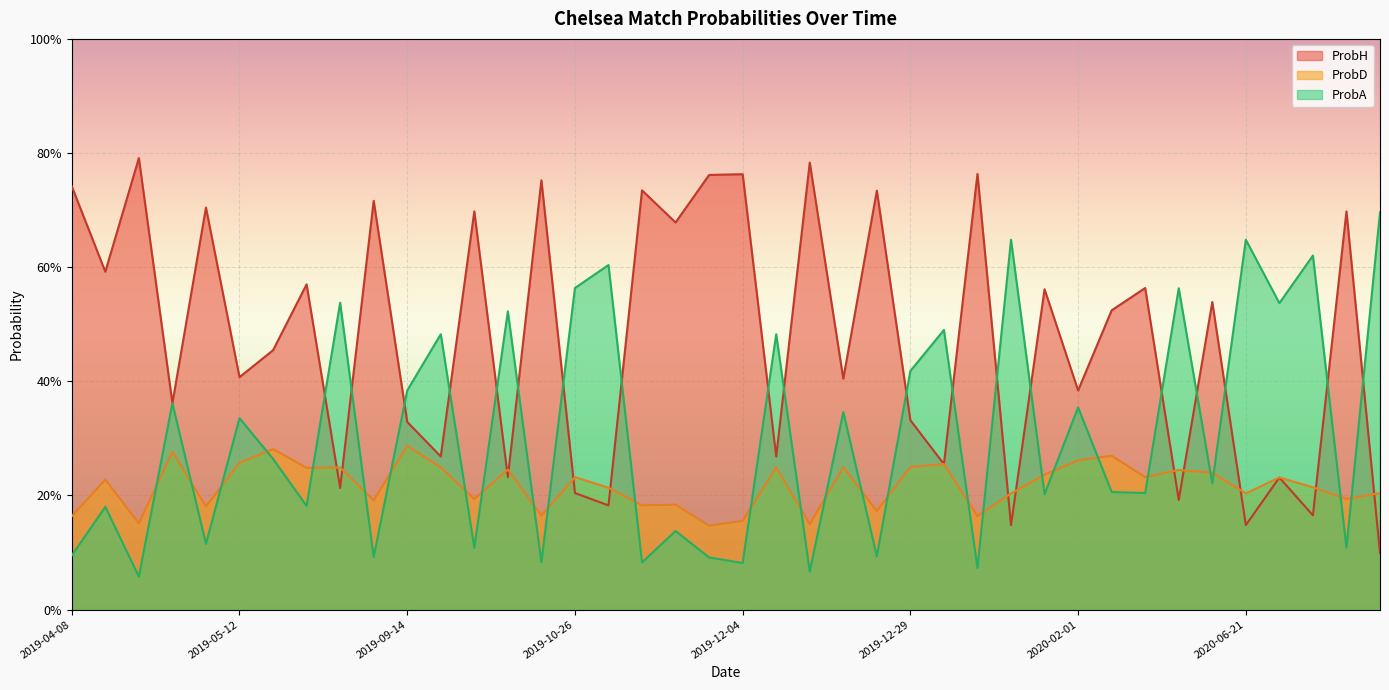

How many interior local valleys does the ProbH series have?

16